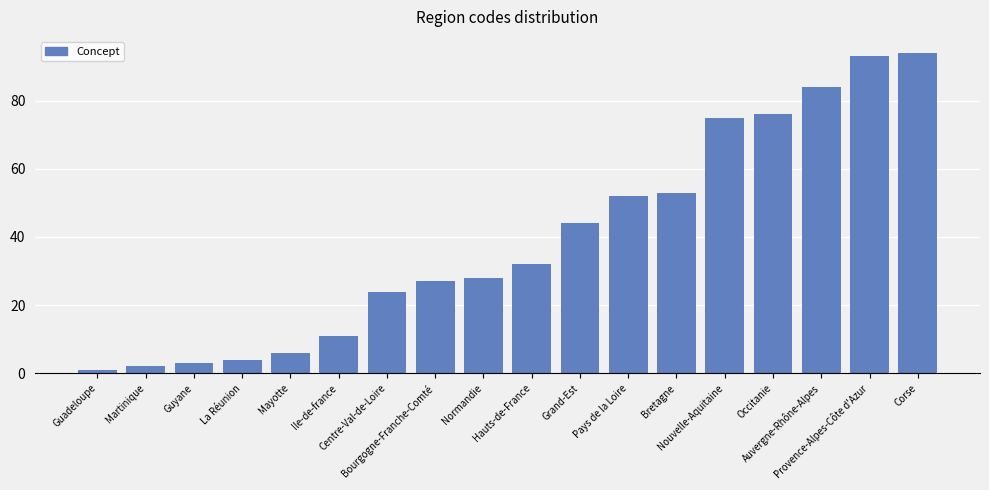

Between Pays de la Loire and Auvergne-Rhône-Alpes, which is larger?

Auvergne-Rhône-Alpes